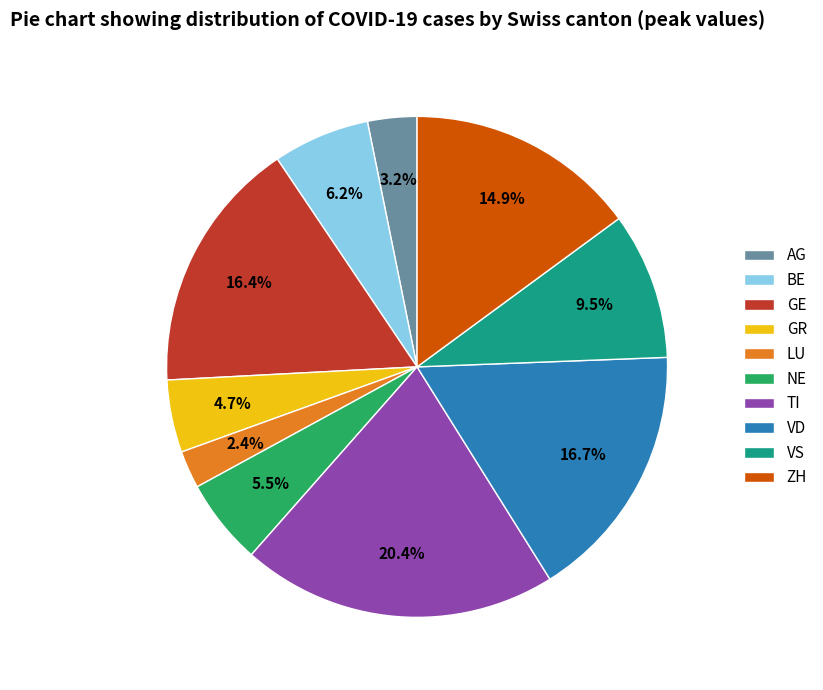

Is there any slice that represents more than half of the pie?

No